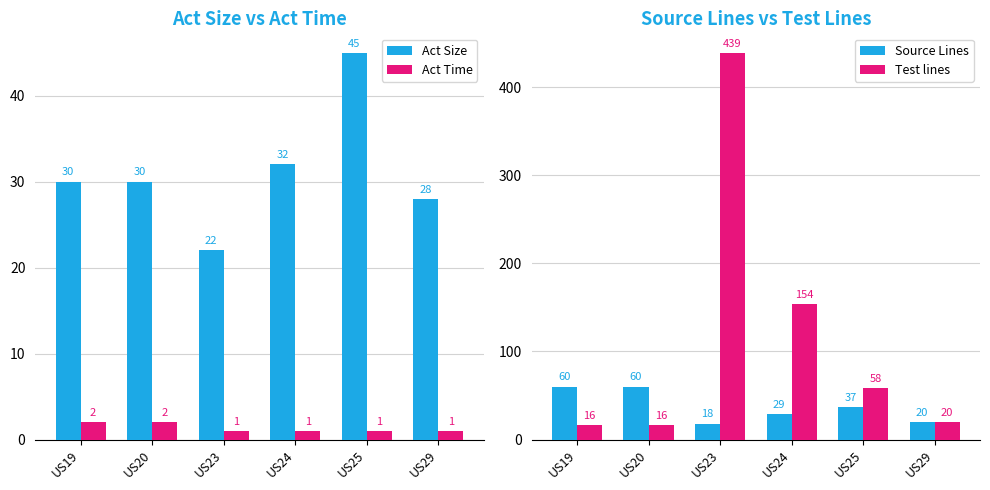

Is the value of Act Time at US29 greater than the value of Act Size at US20?

No